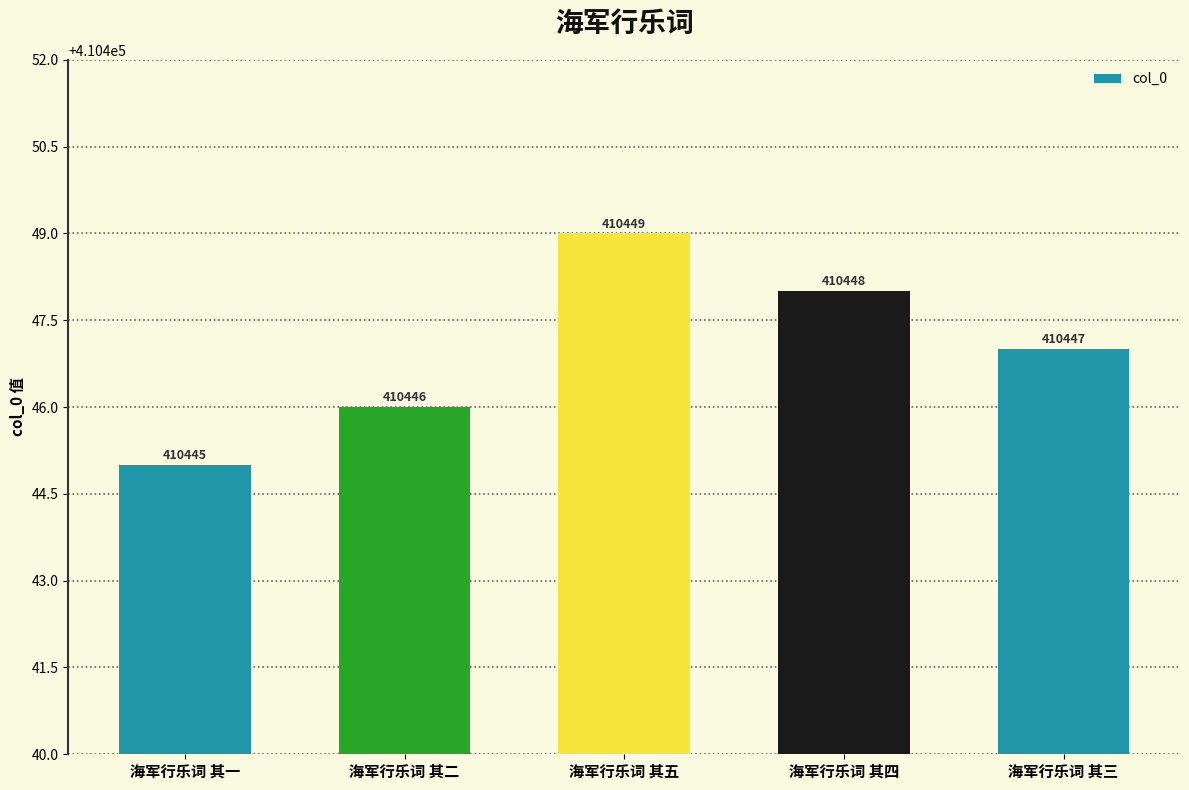

Reading left to right, extract all data points from this chart.

410445	410446	410449	410448	410447